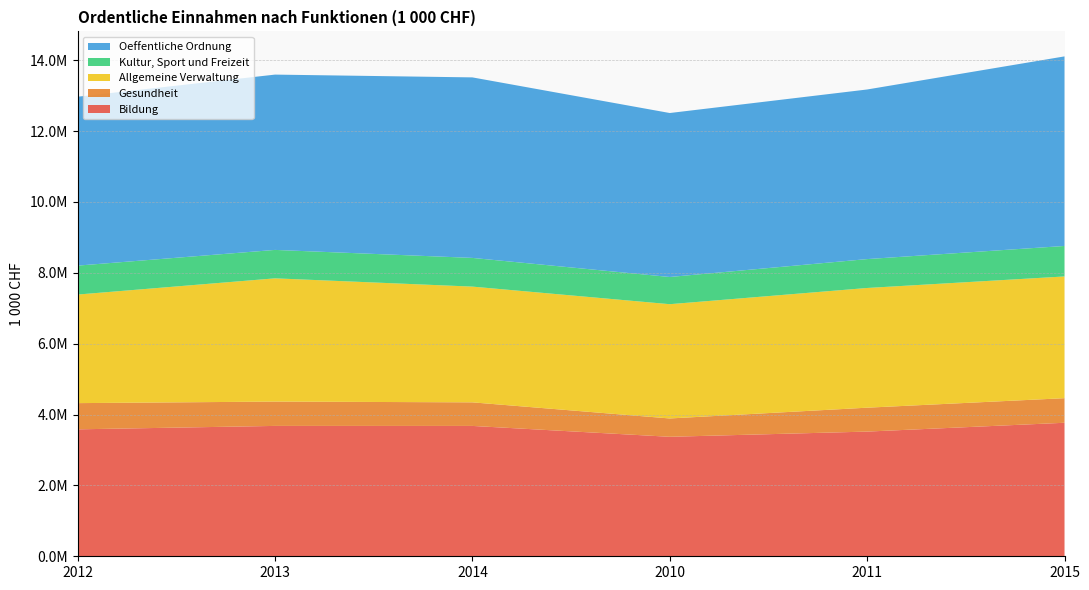

Reading left to right, list all the values displayed in this chart.

Bildung: 2012=3582036.4	2013=3678666.7	2014=3678145.2	2010=3371515.6	2011=3518397.8	2015=3767367.3
Gesundheit: 2012=739703.8	2013=686441.7	2014=665604.3	2010=517460.3	2011=674530.1	2015=693635.9
Allgemeine Verwaltung: 2012=3063447.0	2013=3477491.8	2014=3265518.8	2010=3224113.8	2011=3377639.6	2015=3434890.5
Kultur, Sport und Freizeit: 2012=816514.7	2013=802283.6	2014=810015.3	2010=767899.9	2011=815268.8	2015=860366.7
Oeffentliche Ordnung: 2012=4765908.5	2013=4946867.9	2014=5093720.8	2010=4626619.6	2011=4785857.0	2015=5349250.8